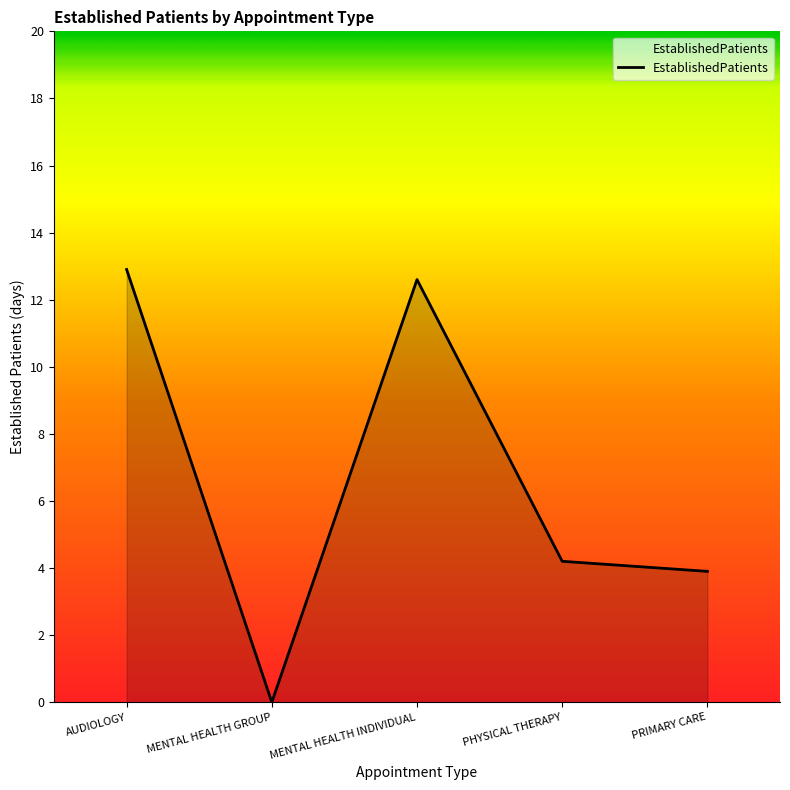

True or false: there are more than 2 points higher than both neighbors.

False